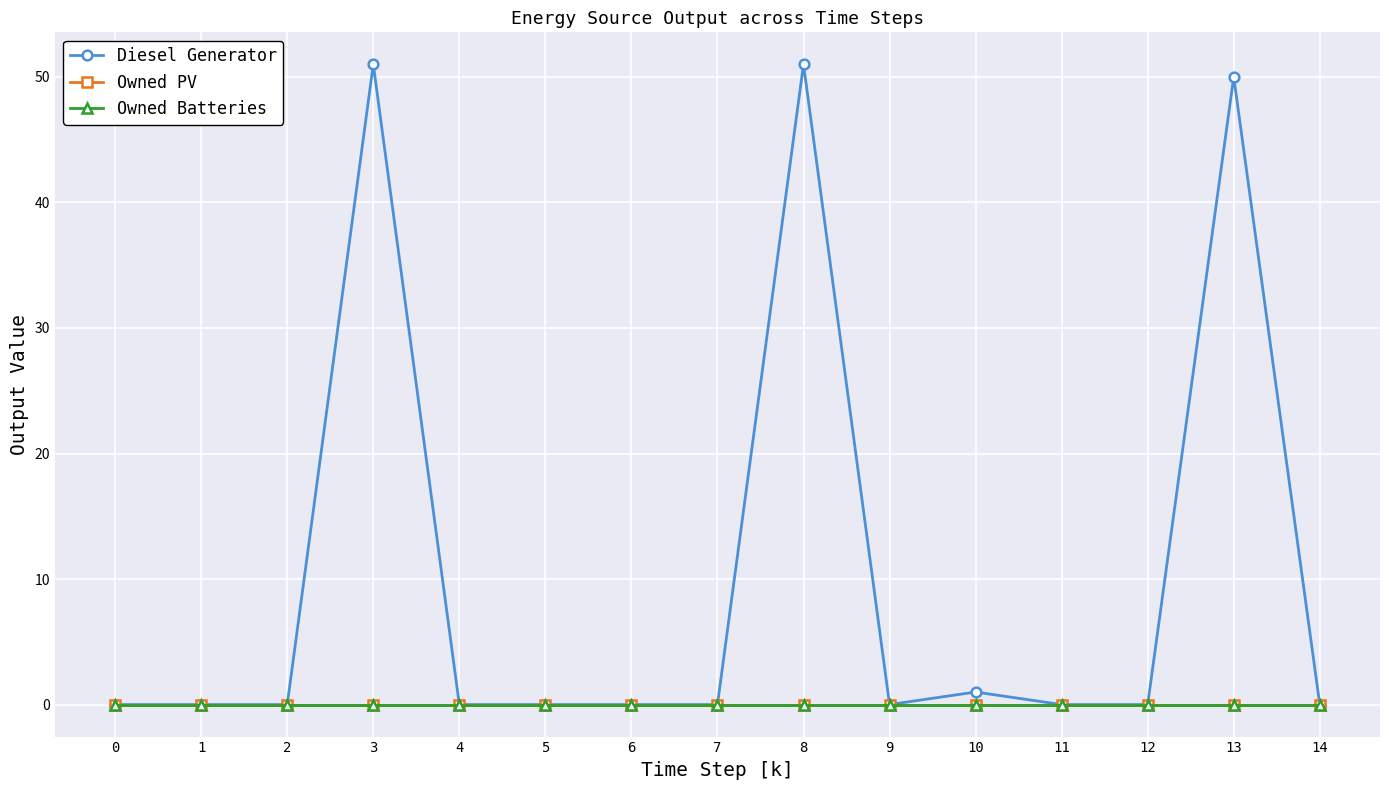

List the series in order of their peak value, lowest first.

Owned PV, Owned Batteries, Diesel Generator